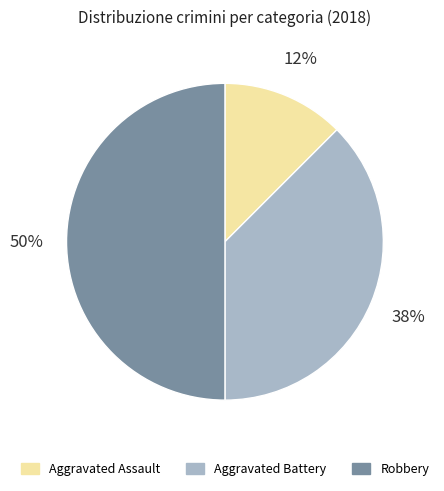

The Aggravated Battery slice represents 38% of the pie. True or false?

True